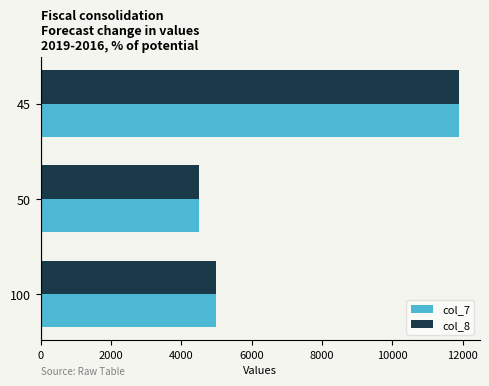

What is the average value of the col_7 series?

7133